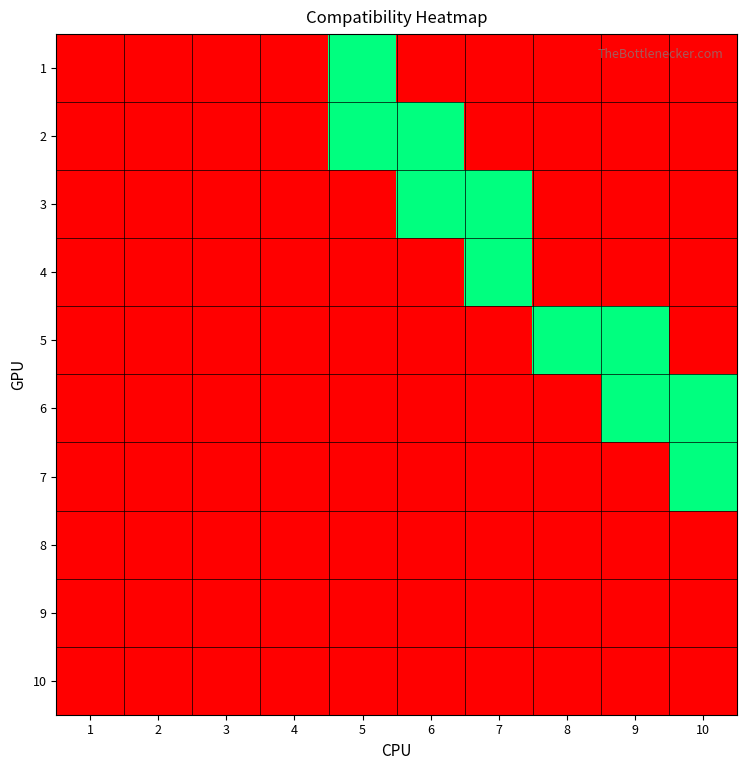

Reading left to right, list all the values displayed in this chart.

1: 1=0	2=0	3=0	4=0	5=1	6=0	7=0	8=0	9=0	10=0
2: 1=0	2=0	3=0	4=0	5=1	6=1	7=0	8=0	9=0	10=0
3: 1=0	2=0	3=0	4=0	5=0	6=1	7=1	8=0	9=0	10=0
4: 1=0	2=0	3=0	4=0	5=0	6=0	7=1	8=0	9=0	10=0
5: 1=0	2=0	3=0	4=0	5=0	6=0	7=0	8=1	9=1	10=0
6: 1=0	2=0	3=0	4=0	5=0	6=0	7=0	8=0	9=1	10=1
7: 1=0	2=0	3=0	4=0	5=0	6=0	7=0	8=0	9=0	10=1
8: 1=0	2=0	3=0	4=0	5=0	6=0	7=0	8=0	9=0	10=0
9: 1=0	2=0	3=0	4=0	5=0	6=0	7=0	8=0	9=0	10=0
10: 1=0	2=0	3=0	4=0	5=0	6=0	7=0	8=0	9=0	10=0